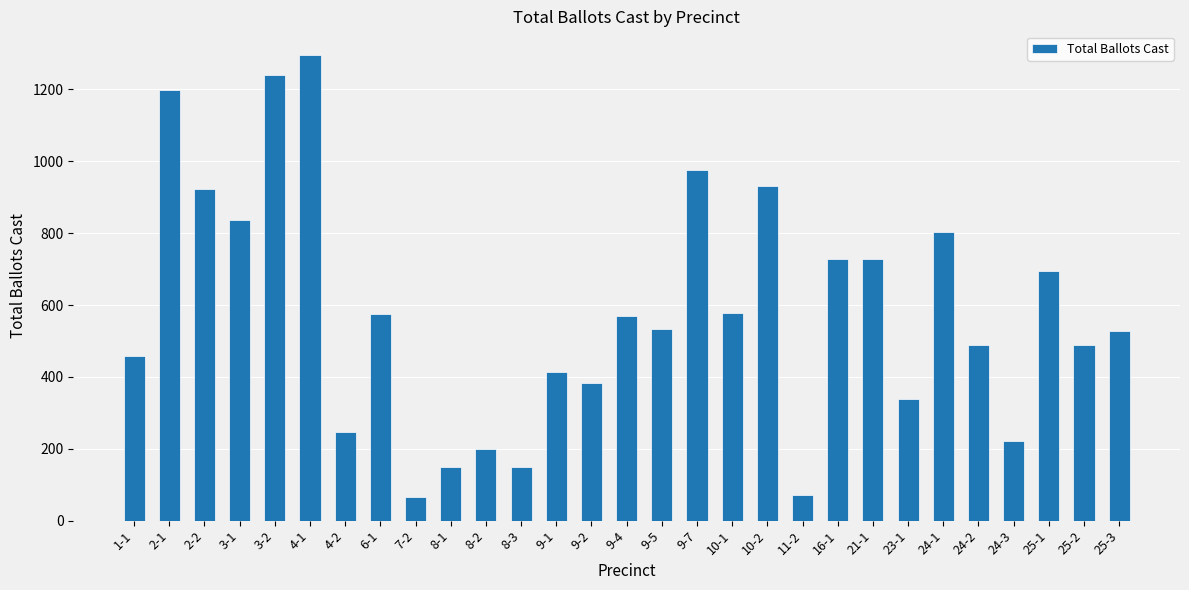

Approximately how many times larger is the value at 2-2 compared to 8-3?

6.2